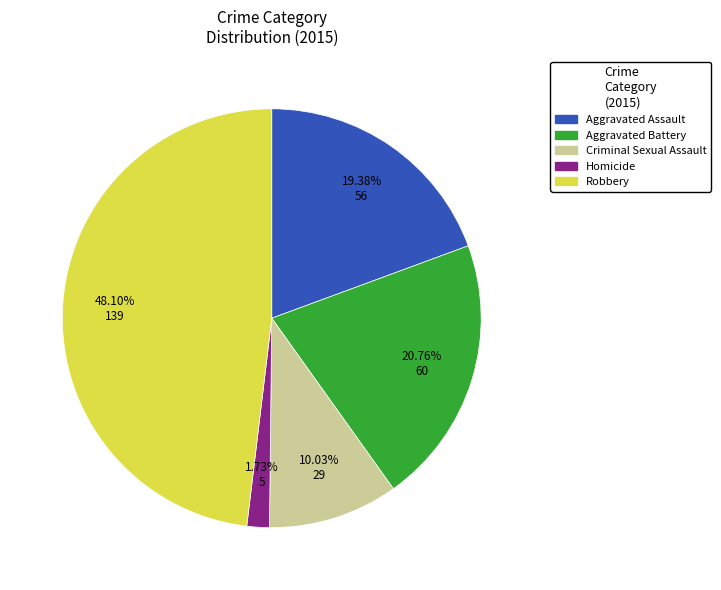

To the nearest percent, what is the average slice percentage?

20%